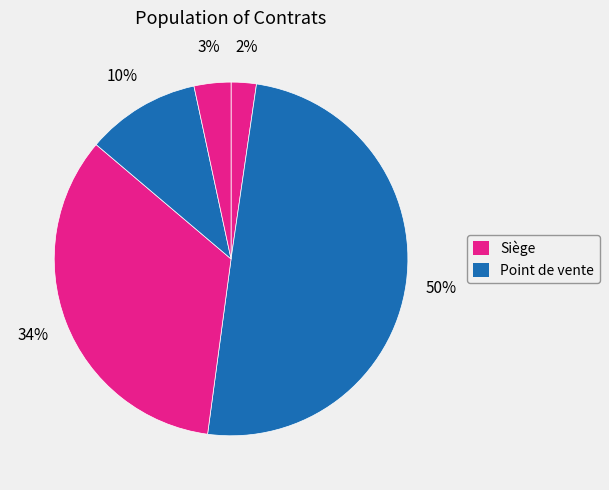

How many segments does this pie chart have?

5